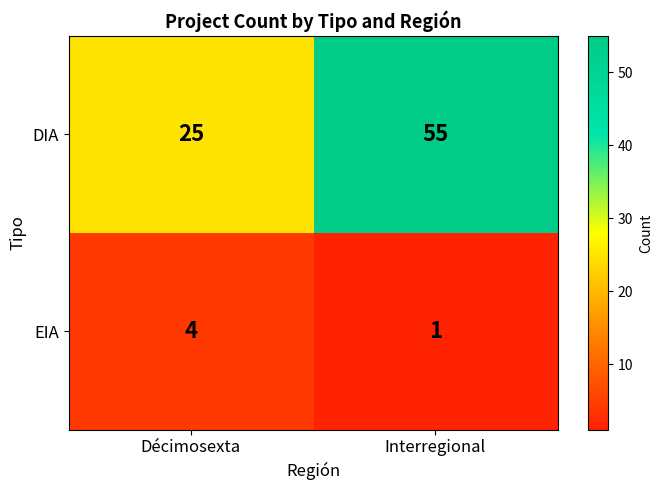

List the labels in order of DIA value, smallest first.

Décimosexta, Interregional